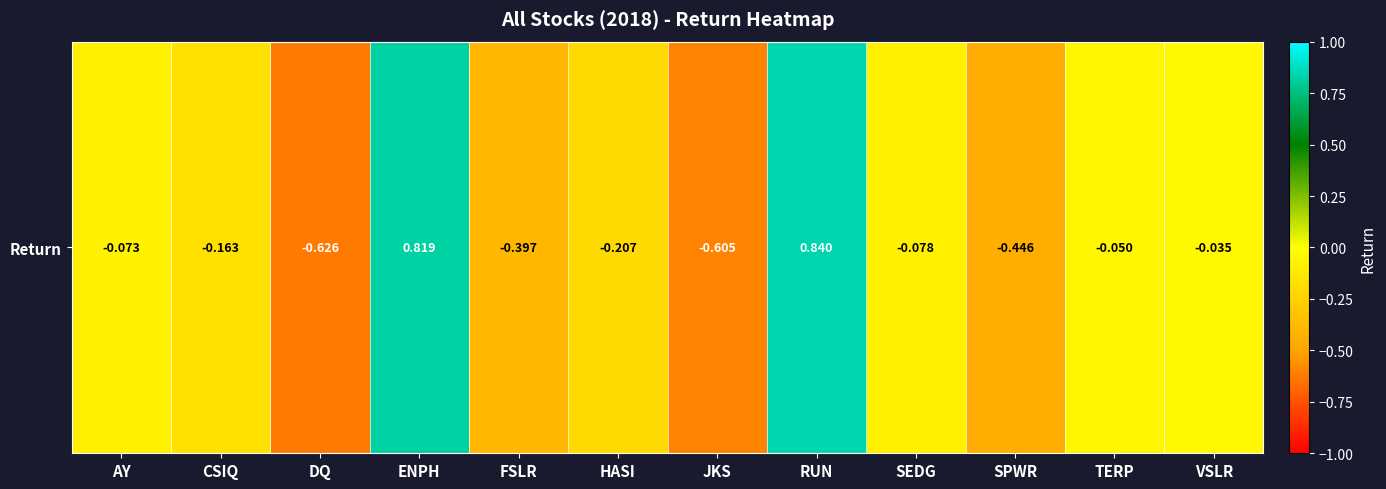

Rank the categories by value from lowest to highest.

DQ, JKS, SPWR, FSLR, HASI, CSIQ, SEDG, AY, TERP, VSLR, ENPH, RUN